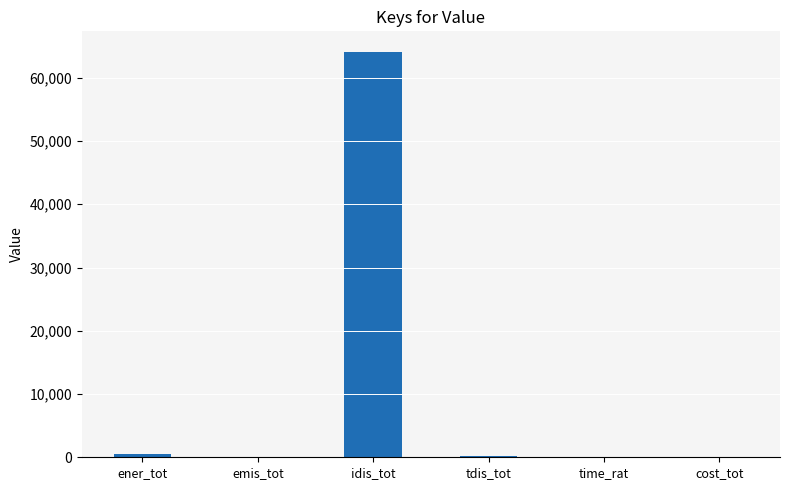

True or false: the data shows 64133.8 at idis_tot.

True